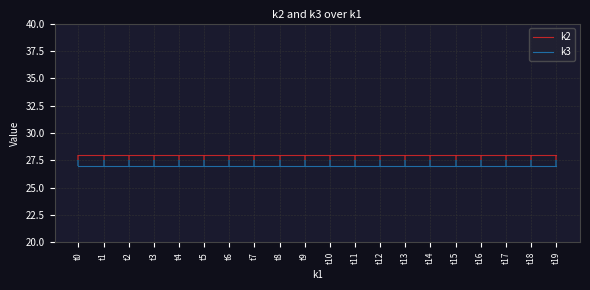

True or false: k2 and k3 intersect in this chart.

False